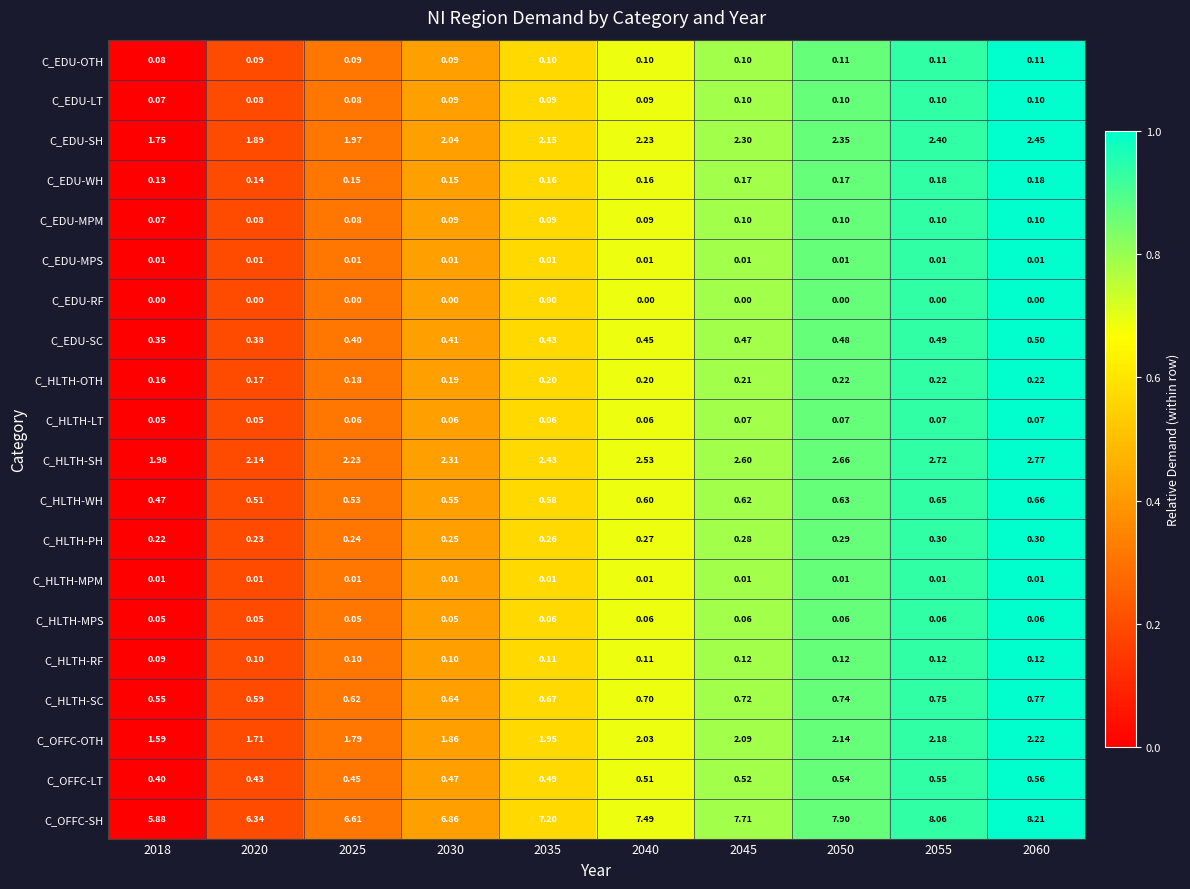

How many series are shown in this chart?

20